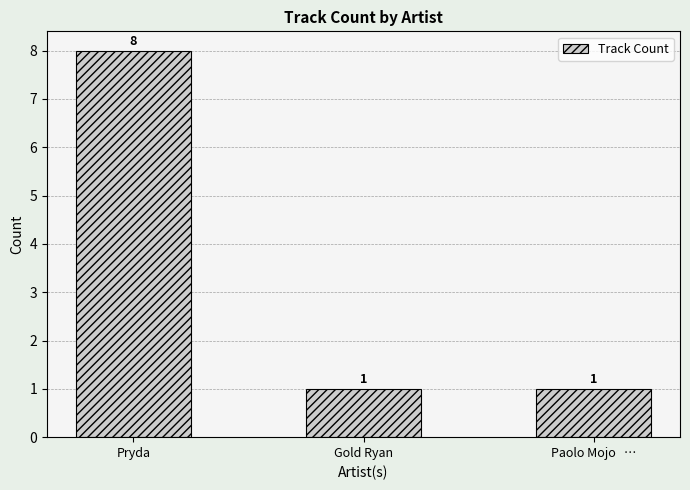

What is the maximum value shown in the chart?

8